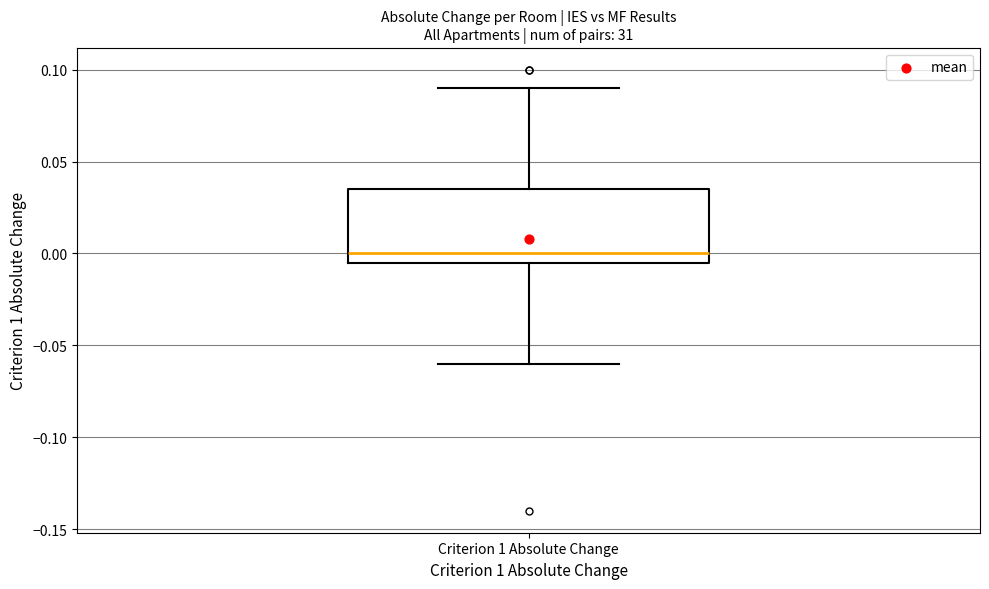

Transcribe this box plot: give where the median line is, the range the box spans, and where the two whiskers end, as read against the y-axis. The values are not printed on the chart, so give them approximately, as read against the axis.

median 0.000, box -0.005 to 0.035, whiskers -0.060 to 0.090